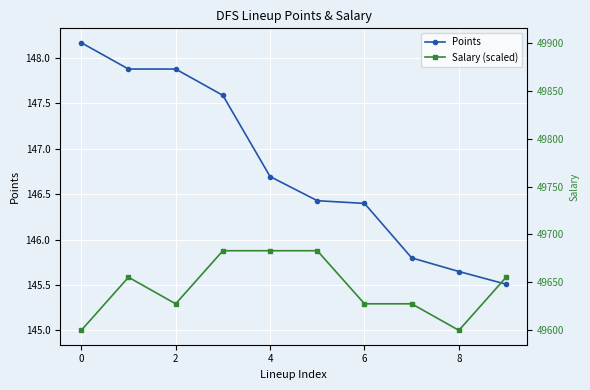

List the series in order of their peak value, highest first.

Salary, Points, Salary (scaled)